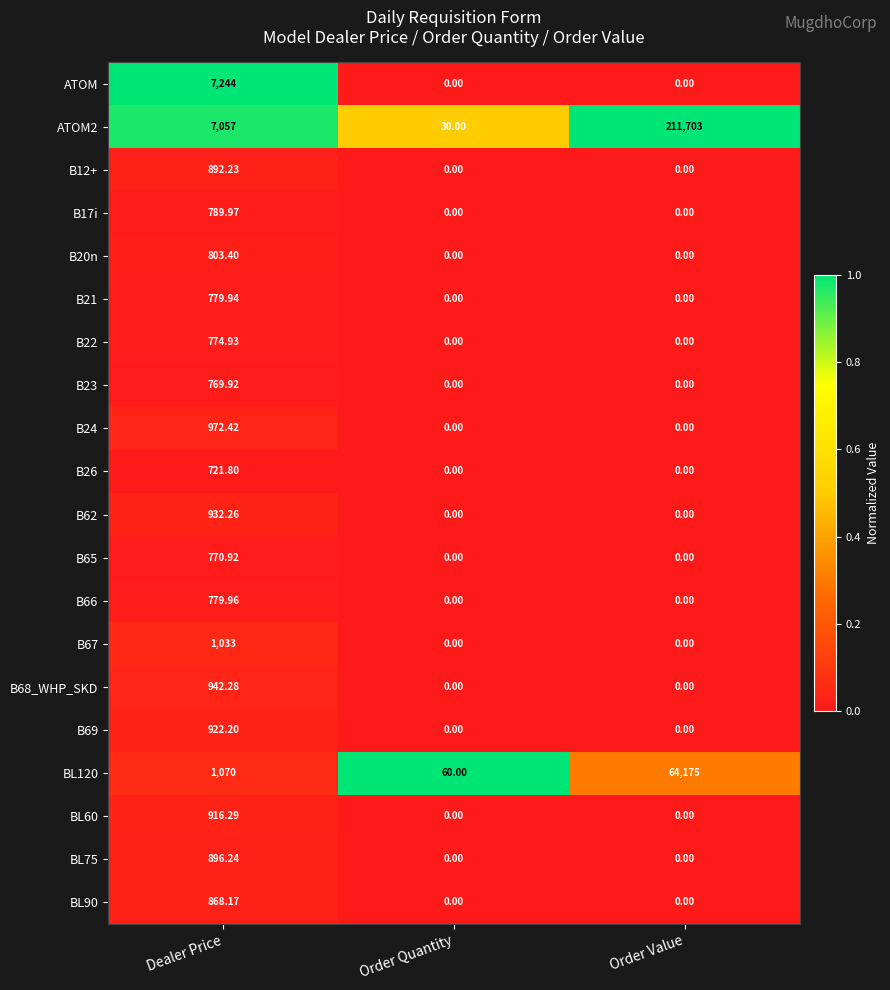

At which category does the chart reach its peak across all series?

Order Value